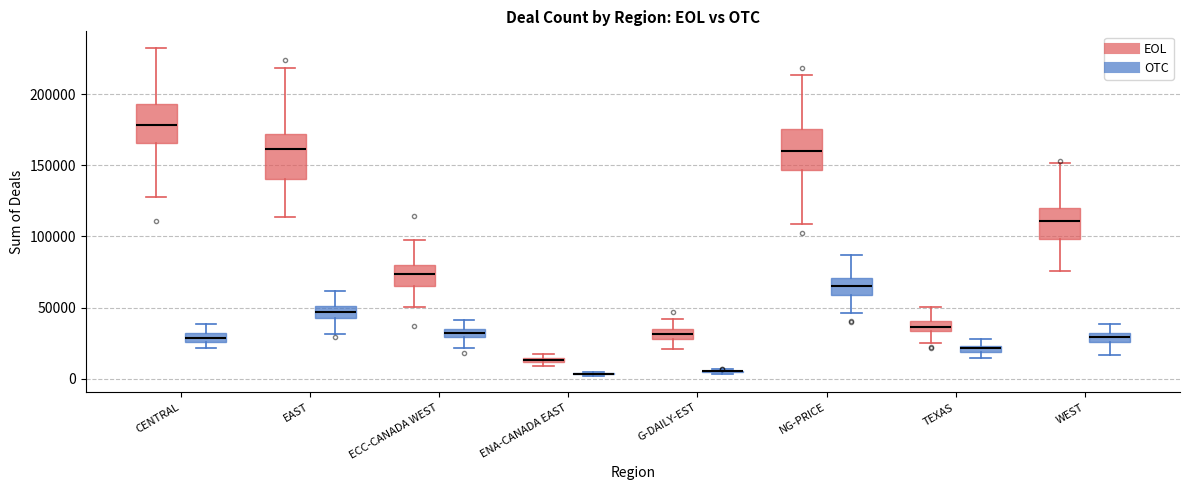

Where is the lower edge of the box for WEST (EOL) on the y-axis? The values are not printed on the chart, so give them approximately, as read against the axis.

100000